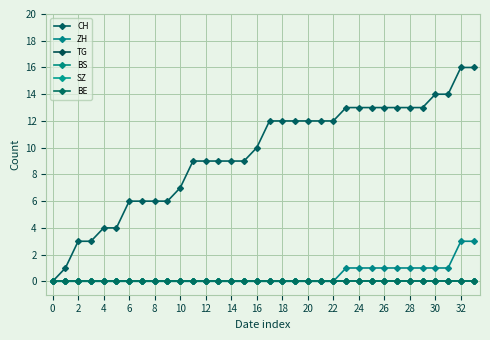

True or false: TG has more than 1 points higher than both neighbors.

False